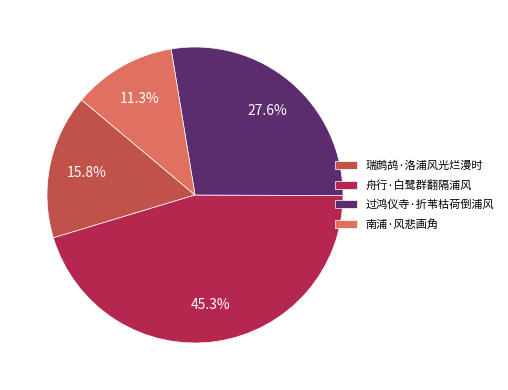

Rank the categories by value from highest to lowest.

舟行·白鹭群翻隔浦风, 过鸿仪寺·折苇枯荷倒浦风, 瑞鹧鸪·洛浦风光烂漫时, 南浦·风悲画角